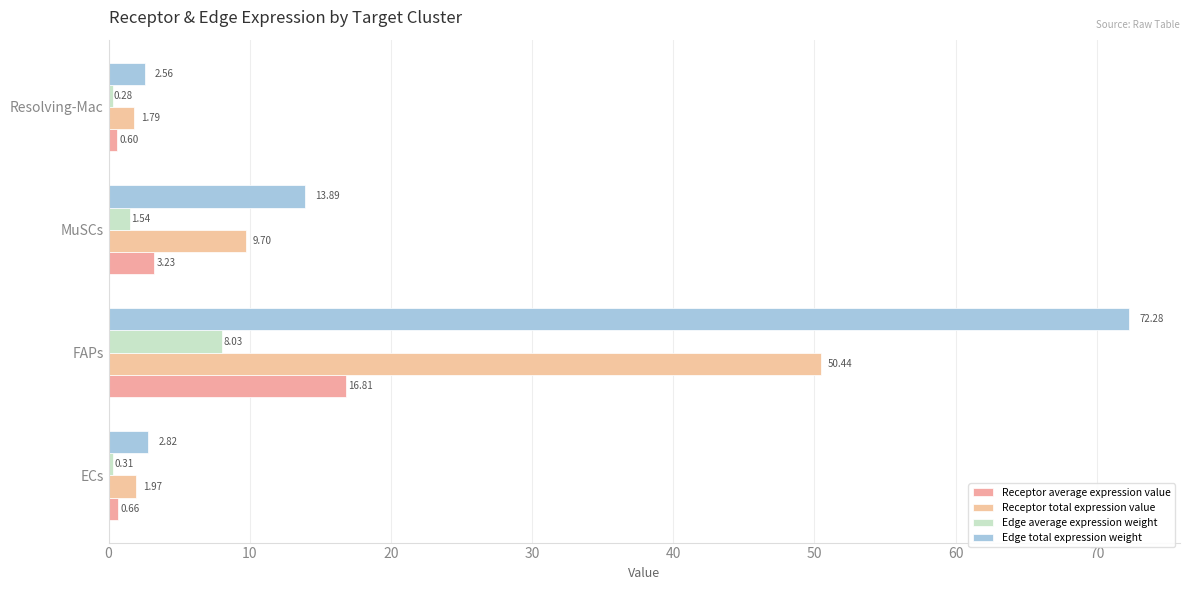

How many data points does each series have?

4